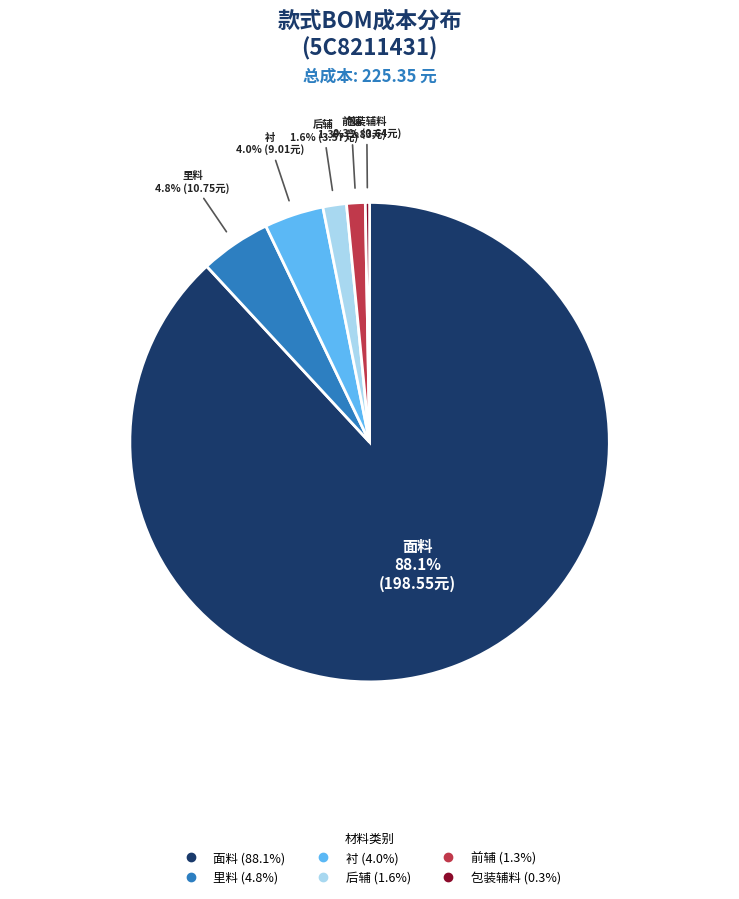

Does 面料 represent more than half of the total?

Yes